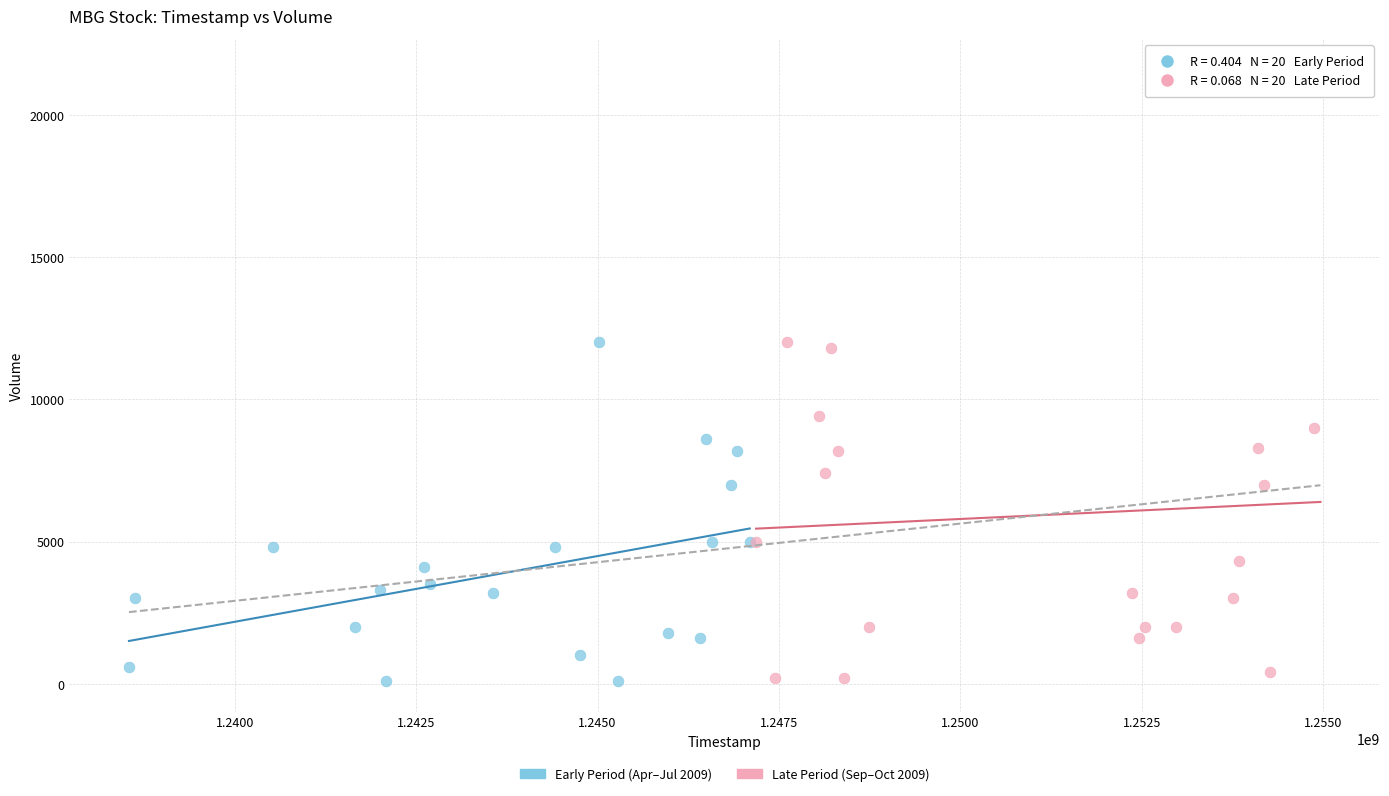

What are all the series names shown in the legend?

Early Period (Apr–Jul 2009), Late Period (Sep–Oct 2009)